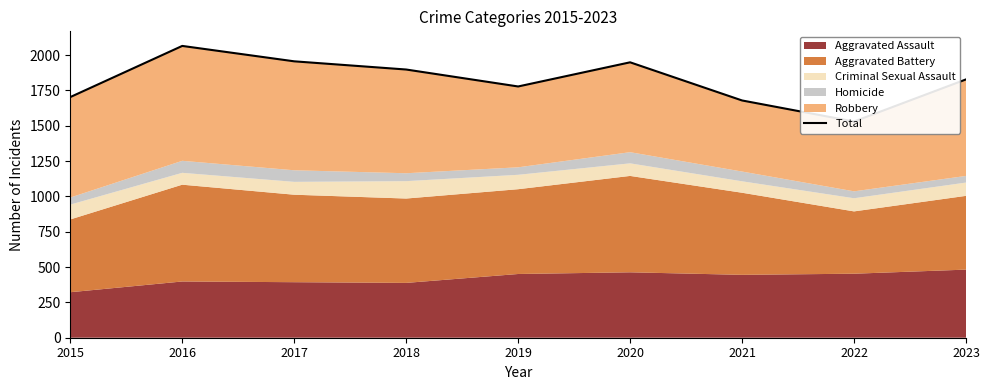

What is the sum of the values at 2022 and 2023?

3358